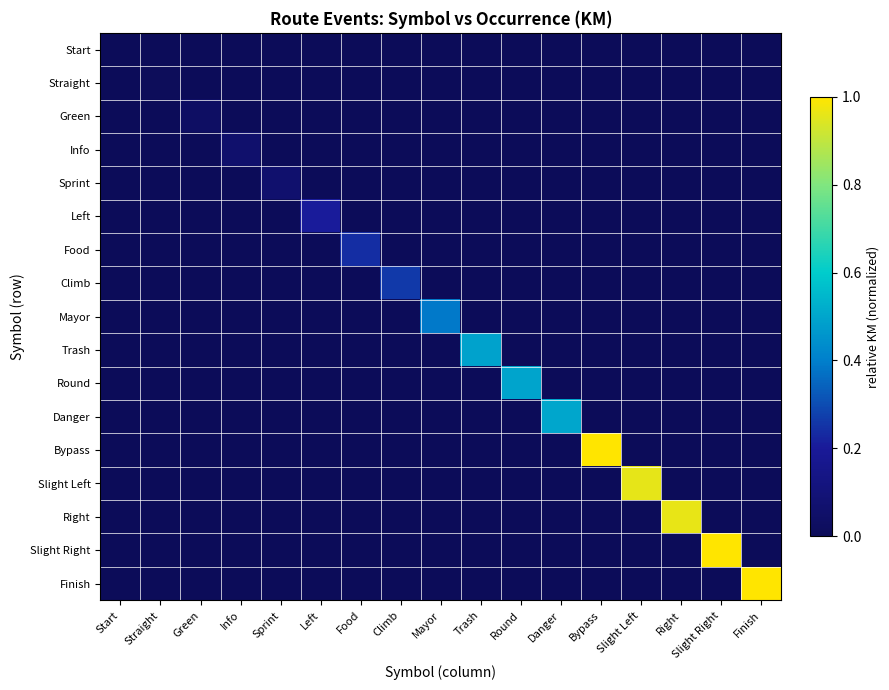

Reading left to right, extract all data points from this chart.

Start: Start=0.0	Straight=0.0	Green=0.0	Info=0.0	Sprint=0.0	Left=0.0	Food=0.0	Climb=0.0	Mayor=0.0	Trash=0.0	Round=0.0	Danger=0.0	Bypass=0.0	Slight Left=0.0	Right=0.0	Slight Right=0.0	Finish=0.0
Straight: Start=0.0	Straight=0.0	Green=0.0	Info=0.0	Sprint=0.0	Left=0.0	Food=0.0	Climb=0.0	Mayor=0.0	Trash=0.0	Round=0.0	Danger=0.0	Bypass=0.0	Slight Left=0.0	Right=0.0	Slight Right=0.0	Finish=0.0
Green: Start=0.0	Straight=0.0	Green=0.0	Info=0.0	Sprint=0.0	Left=0.0	Food=0.0	Climb=0.0	Mayor=0.0	Trash=0.0	Round=0.0	Danger=0.0	Bypass=0.0	Slight Left=0.0	Right=0.0	Slight Right=0.0	Finish=0.0
Info: Start=0.0	Straight=0.0	Green=0.0	Info=0.1	Sprint=0.0	Left=0.0	Food=0.0	Climb=0.0	Mayor=0.0	Trash=0.0	Round=0.0	Danger=0.0	Bypass=0.0	Slight Left=0.0	Right=0.0	Slight Right=0.0	Finish=0.0
Sprint: Start=0.0	Straight=0.0	Green=0.0	Info=0.0	Sprint=0.1	Left=0.0	Food=0.0	Climb=0.0	Mayor=0.0	Trash=0.0	Round=0.0	Danger=0.0	Bypass=0.0	Slight Left=0.0	Right=0.0	Slight Right=0.0	Finish=0.0
Left: Start=0.0	Straight=0.0	Green=0.0	Info=0.0	Sprint=0.0	Left=0.2	Food=0.0	Climb=0.0	Mayor=0.0	Trash=0.0	Round=0.0	Danger=0.0	Bypass=0.0	Slight Left=0.0	Right=0.0	Slight Right=0.0	Finish=0.0
Food: Start=0.0	Straight=0.0	Green=0.0	Info=0.0	Sprint=0.0	Left=0.0	Food=0.2	Climb=0.0	Mayor=0.0	Trash=0.0	Round=0.0	Danger=0.0	Bypass=0.0	Slight Left=0.0	Right=0.0	Slight Right=0.0	Finish=0.0
Climb: Start=0.0	Straight=0.0	Green=0.0	Info=0.0	Sprint=0.0	Left=0.0	Food=0.0	Climb=0.3	Mayor=0.0	Trash=0.0	Round=0.0	Danger=0.0	Bypass=0.0	Slight Left=0.0	Right=0.0	Slight Right=0.0	Finish=0.0
Mayor: Start=0.0	Straight=0.0	Green=0.0	Info=0.0	Sprint=0.0	Left=0.0	Food=0.0	Climb=0.0	Mayor=0.4	Trash=0.0	Round=0.0	Danger=0.0	Bypass=0.0	Slight Left=0.0	Right=0.0	Slight Right=0.0	Finish=0.0
Trash: Start=0.0	Straight=0.0	Green=0.0	Info=0.0	Sprint=0.0	Left=0.0	Food=0.0	Climb=0.0	Mayor=0.0	Trash=0.5	Round=0.0	Danger=0.0	Bypass=0.0	Slight Left=0.0	Right=0.0	Slight Right=0.0	Finish=0.0
Round: Start=0.0	Straight=0.0	Green=0.0	Info=0.0	Sprint=0.0	Left=0.0	Food=0.0	Climb=0.0	Mayor=0.0	Trash=0.0	Round=0.5	Danger=0.0	Bypass=0.0	Slight Left=0.0	Right=0.0	Slight Right=0.0	Finish=0.0
Danger: Start=0.0	Straight=0.0	Green=0.0	Info=0.0	Sprint=0.0	Left=0.0	Food=0.0	Climb=0.0	Mayor=0.0	Trash=0.0	Round=0.0	Danger=0.5	Bypass=0.0	Slight Left=0.0	Right=0.0	Slight Right=0.0	Finish=0.0
Bypass: Start=0.0	Straight=0.0	Green=0.0	Info=0.0	Sprint=0.0	Left=0.0	Food=0.0	Climb=0.0	Mayor=0.0	Trash=0.0	Round=0.0	Danger=0.0	Bypass=1.0	Slight Left=0.0	Right=0.0	Slight Right=0.0	Finish=0.0
Slight Left: Start=0.0	Straight=0.0	Green=0.0	Info=0.0	Sprint=0.0	Left=0.0	Food=0.0	Climb=0.0	Mayor=0.0	Trash=0.0	Round=0.0	Danger=0.0	Bypass=0.0	Slight Left=1.0	Right=0.0	Slight Right=0.0	Finish=0.0
Right: Start=0.0	Straight=0.0	Green=0.0	Info=0.0	Sprint=0.0	Left=0.0	Food=0.0	Climb=0.0	Mayor=0.0	Trash=0.0	Round=0.0	Danger=0.0	Bypass=0.0	Slight Left=0.0	Right=1.0	Slight Right=0.0	Finish=0.0
Slight Right: Start=0.0	Straight=0.0	Green=0.0	Info=0.0	Sprint=0.0	Left=0.0	Food=0.0	Climb=0.0	Mayor=0.0	Trash=0.0	Round=0.0	Danger=0.0	Bypass=0.0	Slight Left=0.0	Right=0.0	Slight Right=1.0	Finish=0.0
Finish: Start=0.0	Straight=0.0	Green=0.0	Info=0.0	Sprint=0.0	Left=0.0	Food=0.0	Climb=0.0	Mayor=0.0	Trash=0.0	Round=0.0	Danger=0.0	Bypass=0.0	Slight Left=0.0	Right=0.0	Slight Right=0.0	Finish=1.0